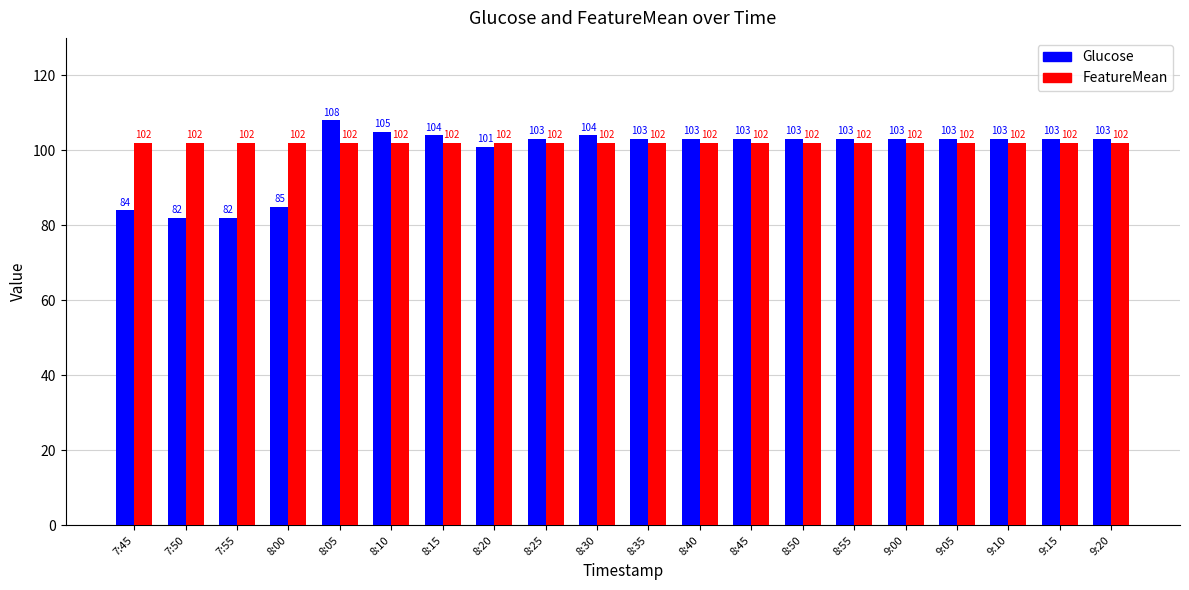

Reading left to right, extract all data points from this chart.

Glucose: 7:45=84	7:50=82	7:55=82	8:00=85	8:05=108	8:10=105	8:15=104	8:20=101	8:25=103	8:30=104	8:35=103	8:40=103	8:45=103	8:50=103	8:55=103	9:00=103	9:05=103	9:10=103	9:15=103	9:20=103
FeatureMean: 7:45=102	7:50=102	7:55=102	8:00=102	8:05=102	8:10=102	8:15=102	8:20=102	8:25=102	8:30=102	8:35=102	8:40=102	8:45=102	8:50=102	8:55=102	9:00=102	9:05=102	9:10=102	9:15=102	9:20=102